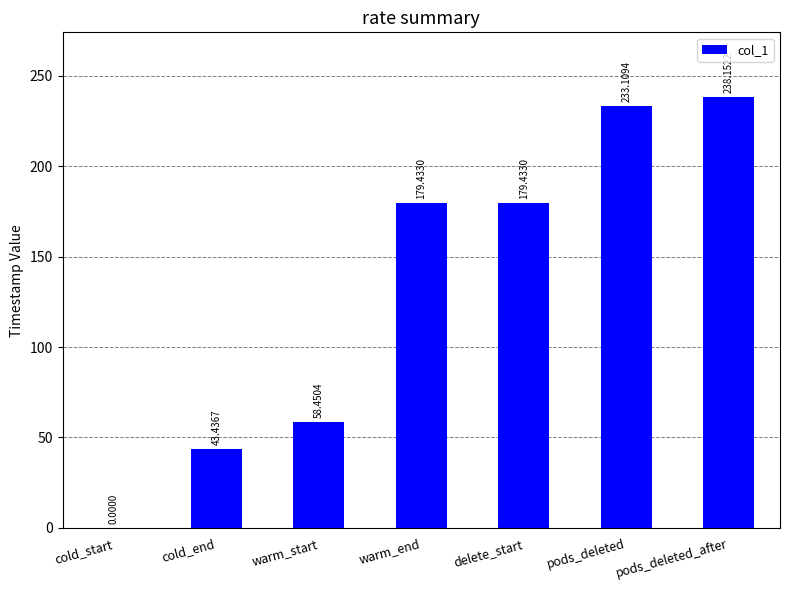

Between pods_deleted and cold_start, which is larger?

pods_deleted